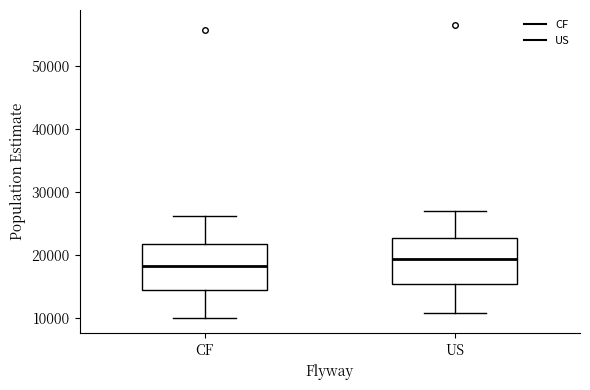

Which box has the highest median line?

US